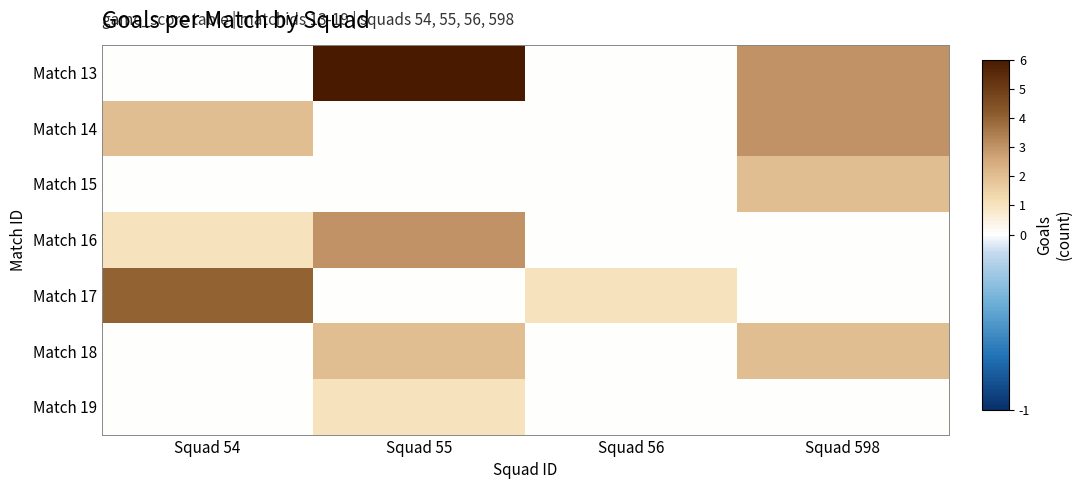

At how many categories does at least one series exceed 4?

1